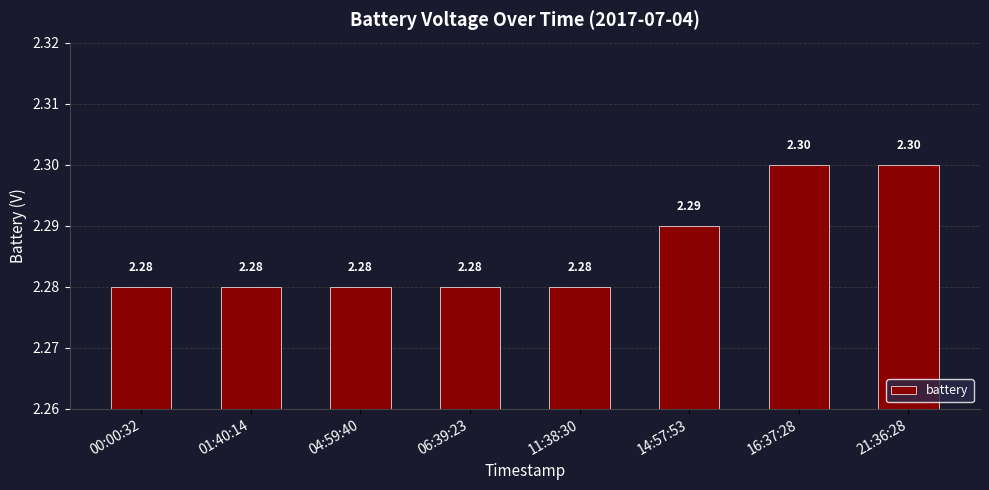

What is the sum of all values?

18.3